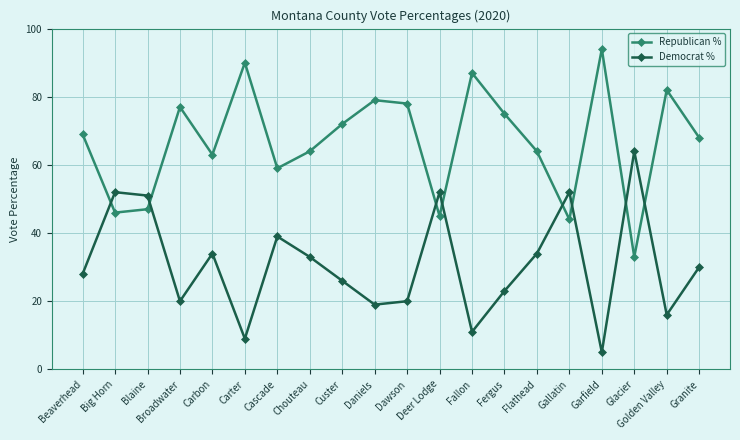

How many interior local peaks does the Republican % series have?

6